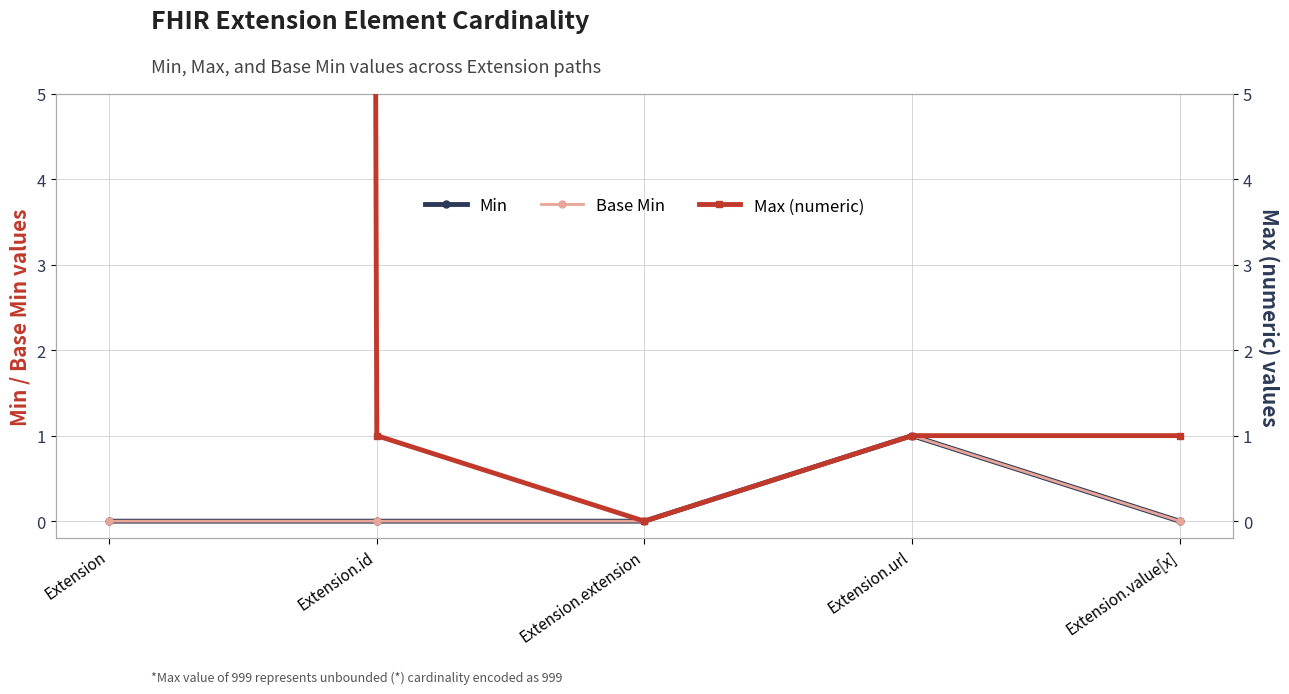

At which label does Base Min reach its minimum?

Extension